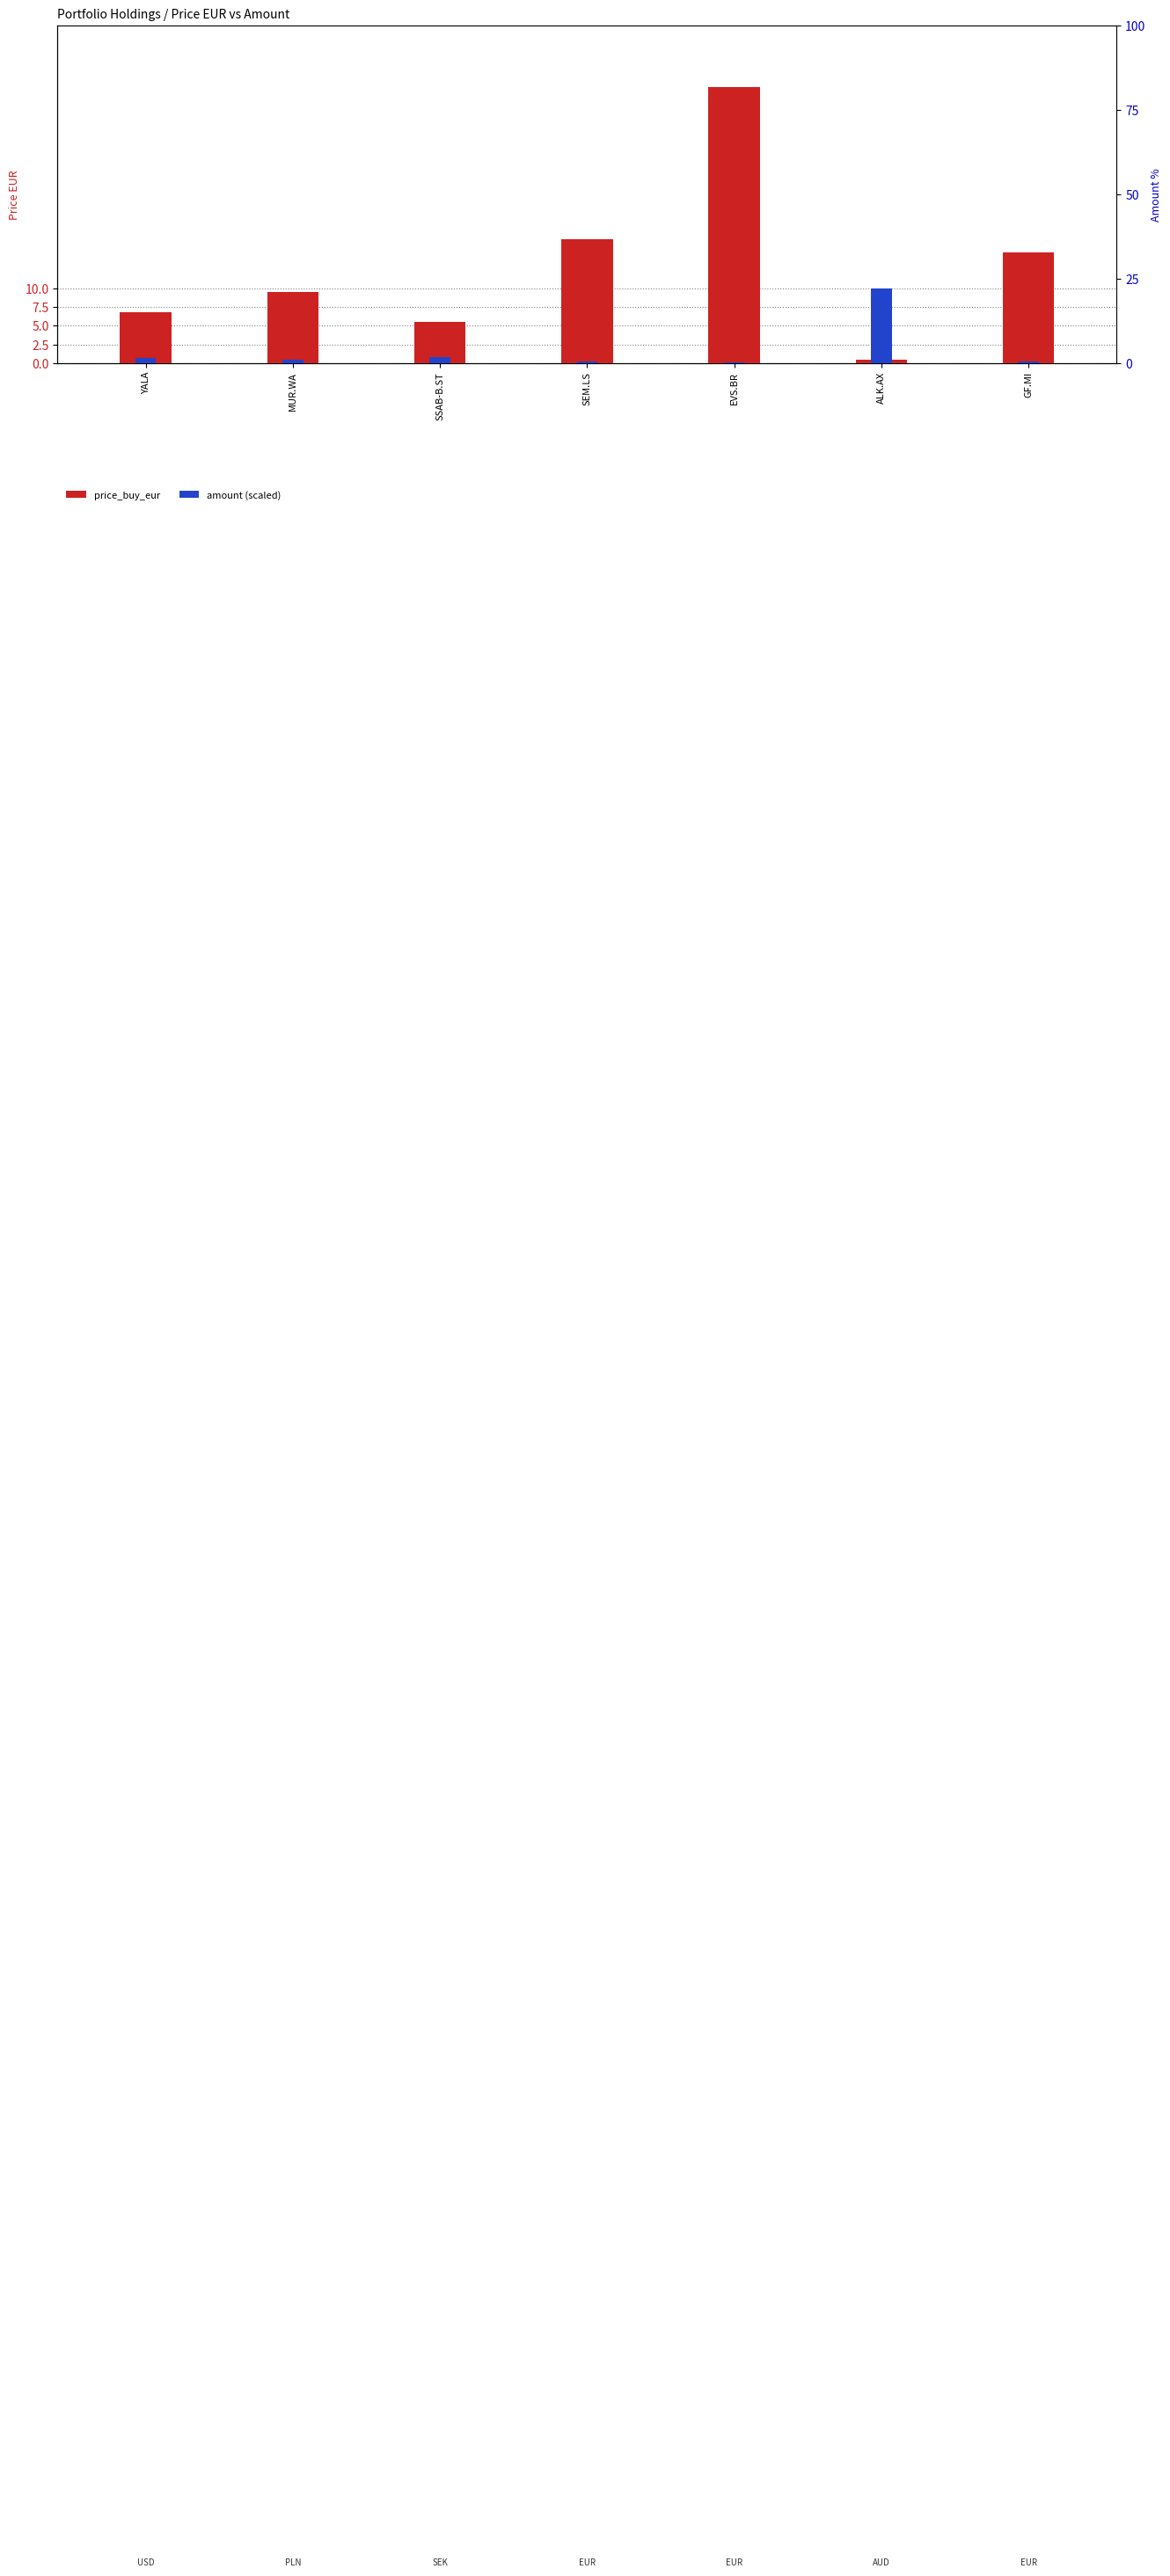

Is the value of amount (scaled) at SSAB-B.ST greater than the value of price_buy_eur at SEM.LS?

No